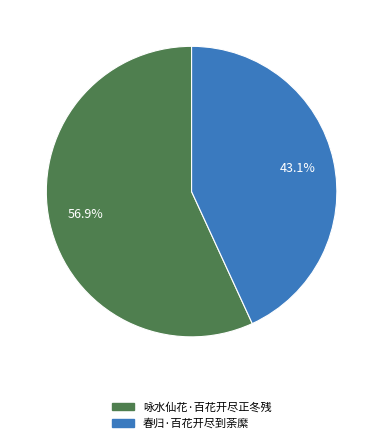

True or false: 春归·百花开尽到荼縻 accounts for 54% of the total.

False